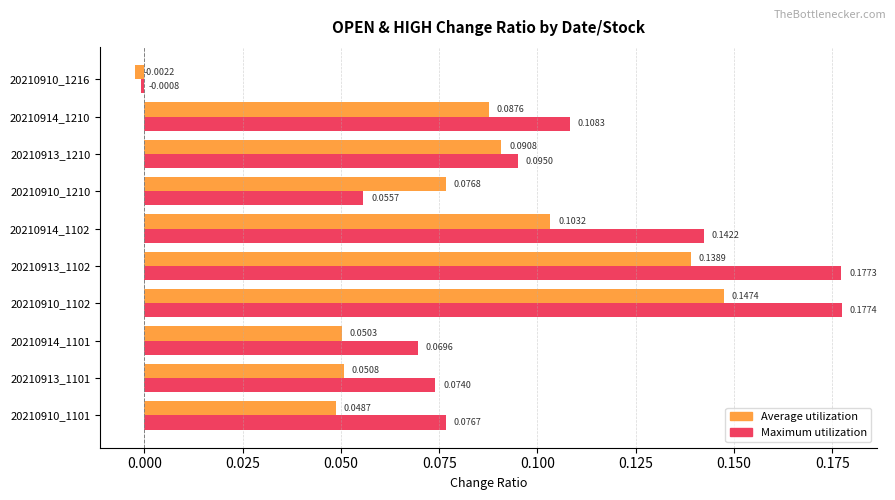

Rank the series by their maximum value, from lowest to highest.

Average utilization, Maximum utilization